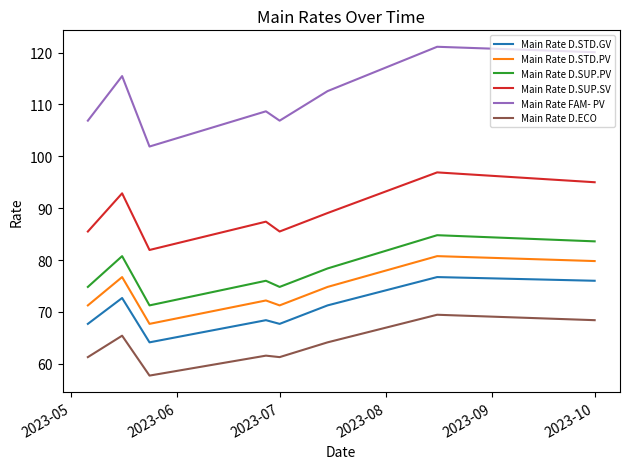

Rank the series by their maximum value, from lowest to highest.

Main Rate D.ECO, Main Rate D.STD.GV, Main Rate D.STD.PV, Main Rate D.SUP.PV, Main Rate D.SUP.SV, Main Rate FAM- PV